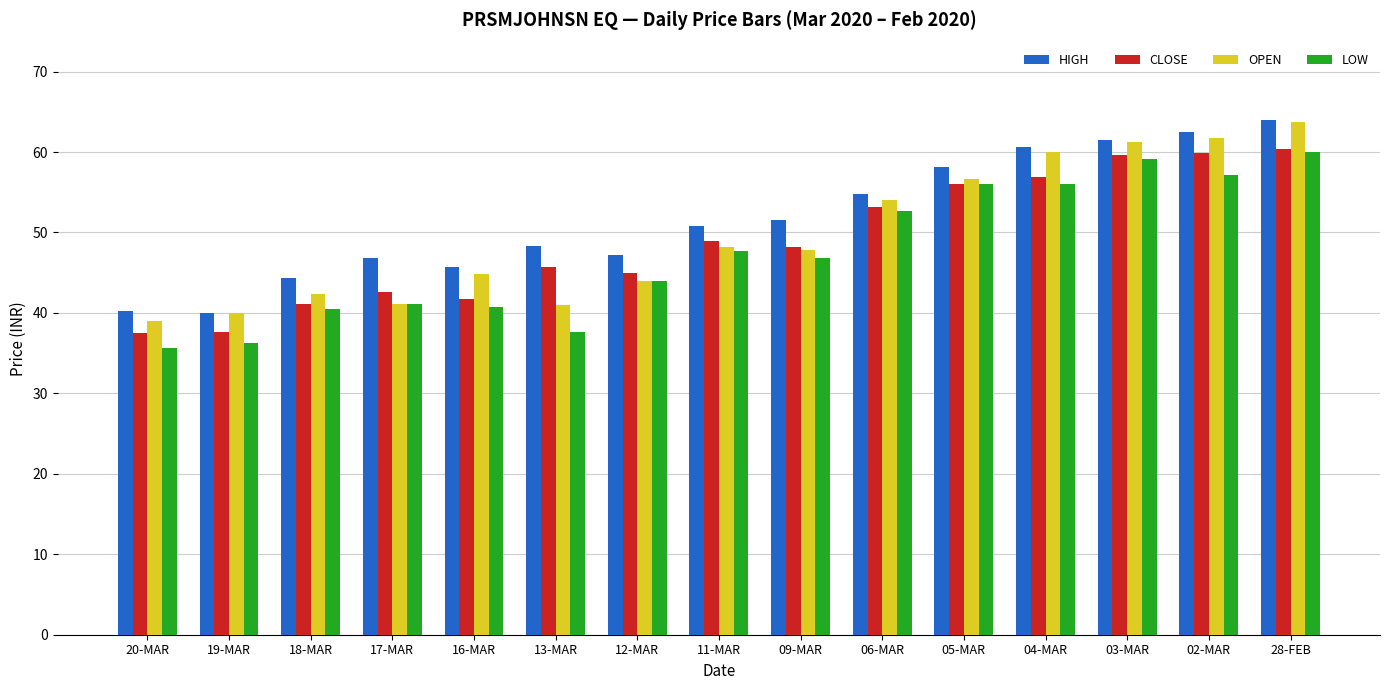

What is the sum of all HIGH values?

776.5